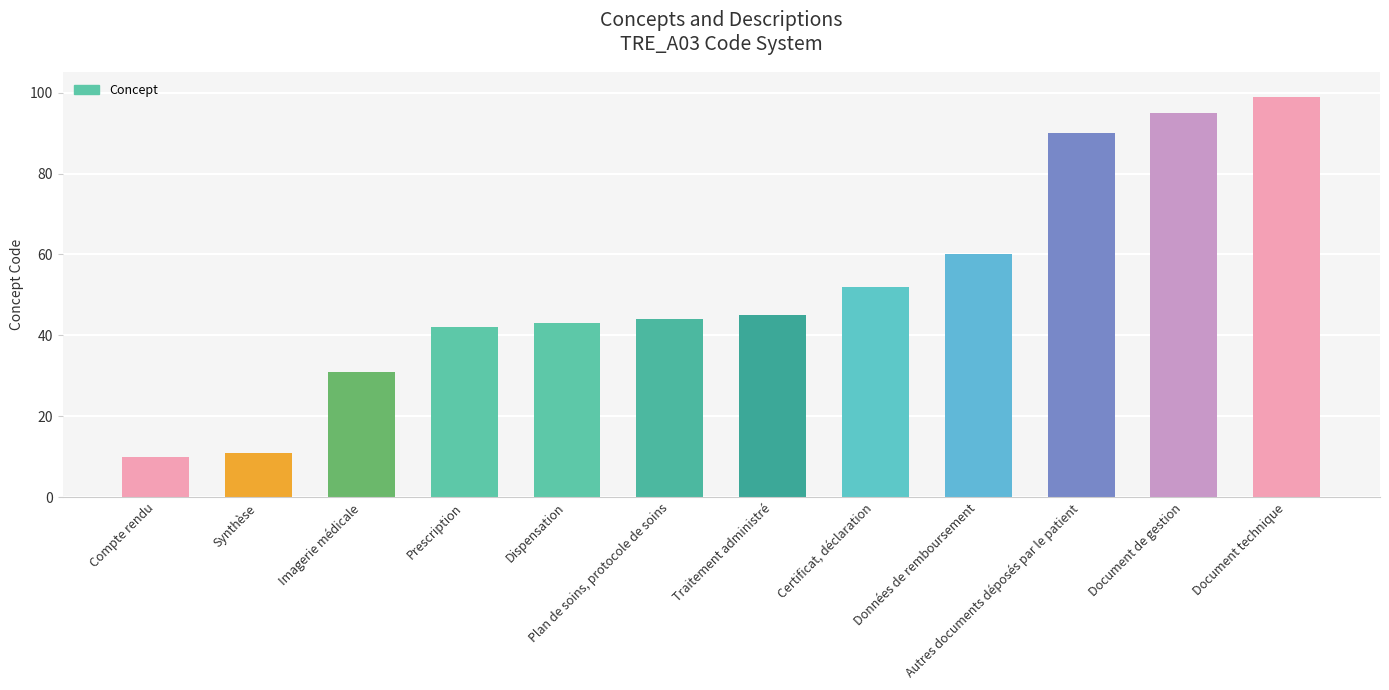

Approximately how many times larger is the value at Synthèse compared to Autres documents déposés par le patient?

0.1